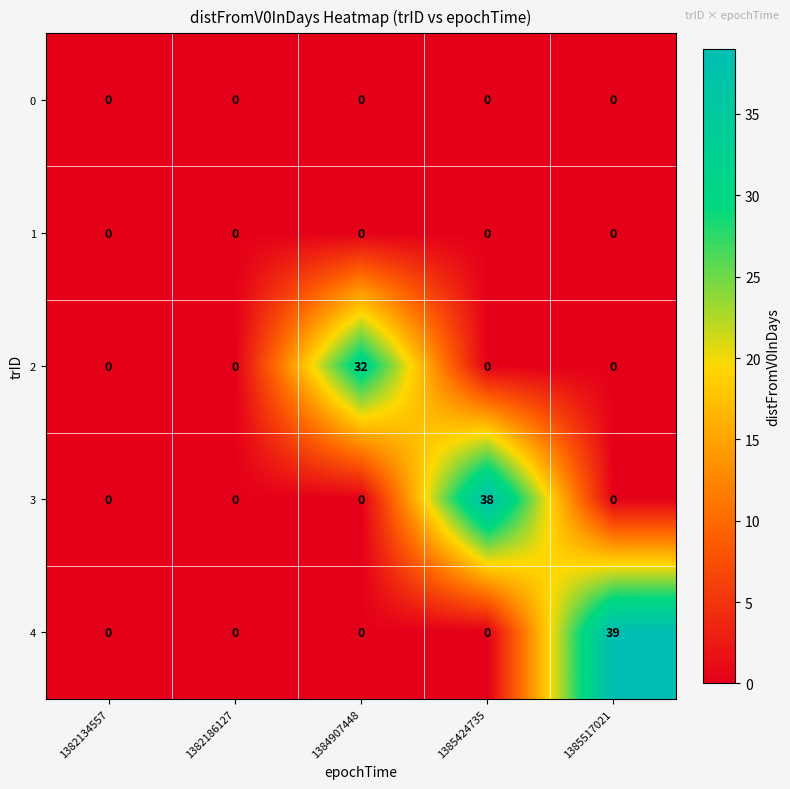

Which category has the highest value across all series?

1385517021